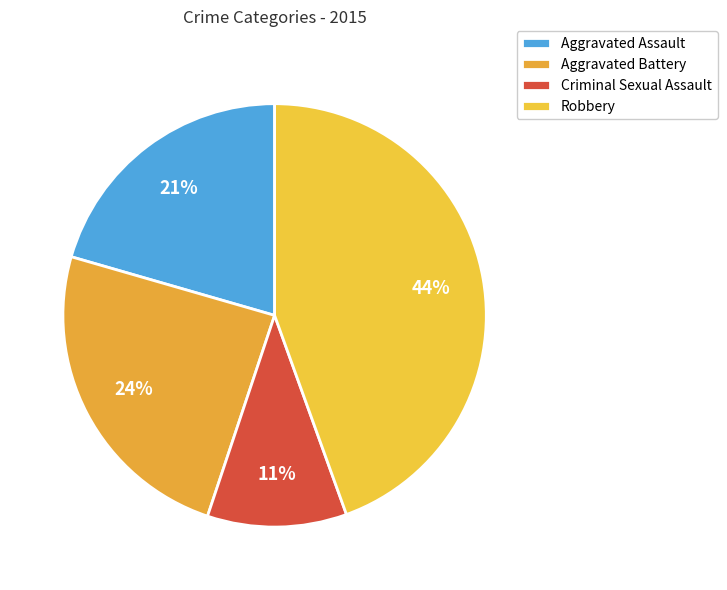

How many segments does this pie chart have?

4